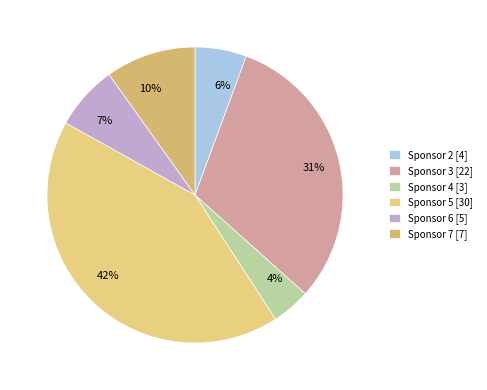

The Sponsor 7 slice represents 4% of the pie. True or false?

False